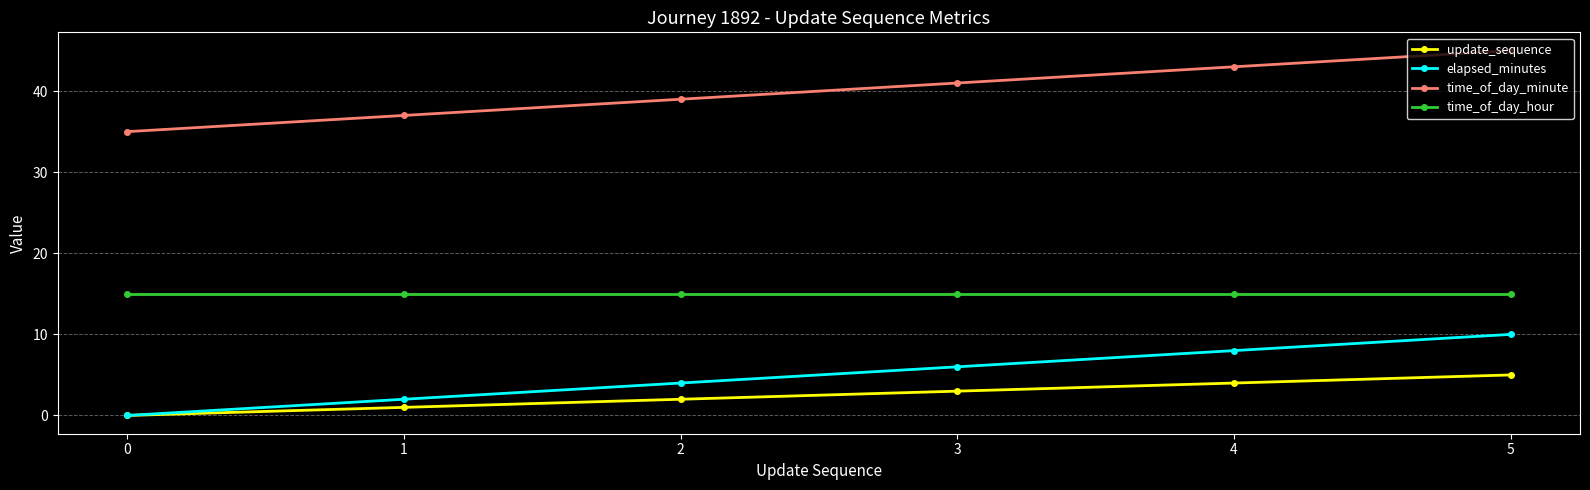

True or false: time_of_day_minute and update_sequence intersect in this chart.

False